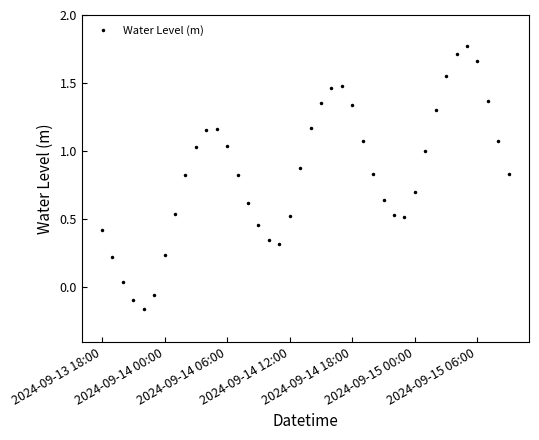

What is the sum of all values?

33.7